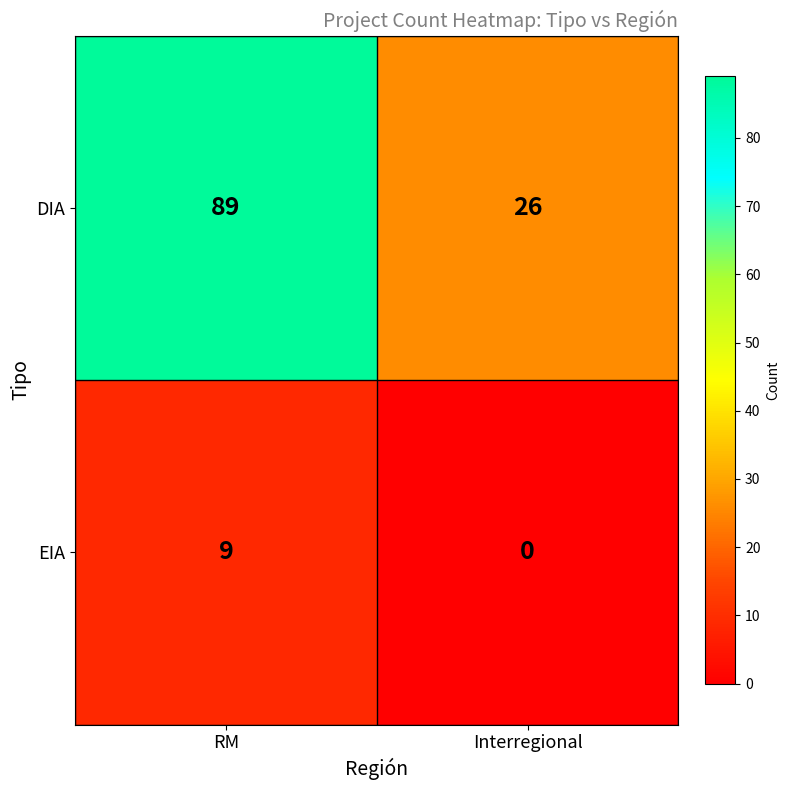

Which series has the largest total across all categories?

DIA